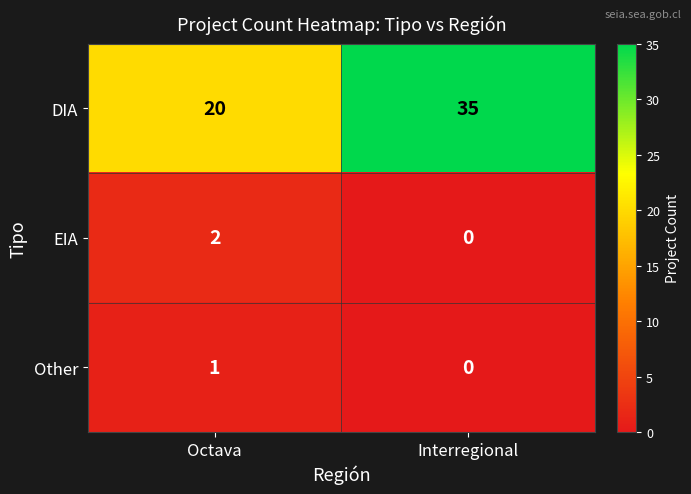

How many data points does each series have?

2